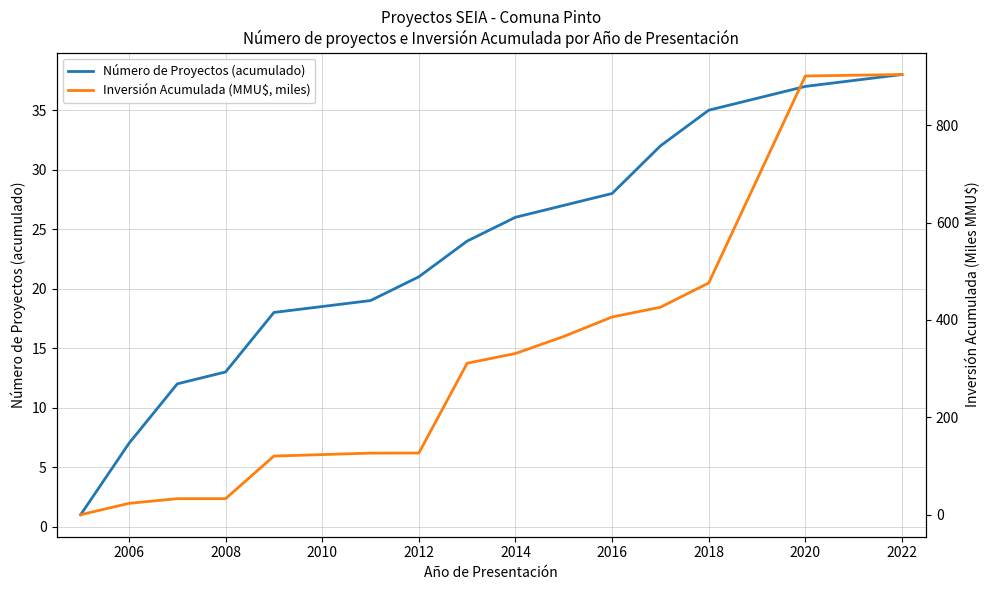

The Número de Proyectos (acumulado) series shows 14 at 2012. True or false?

False